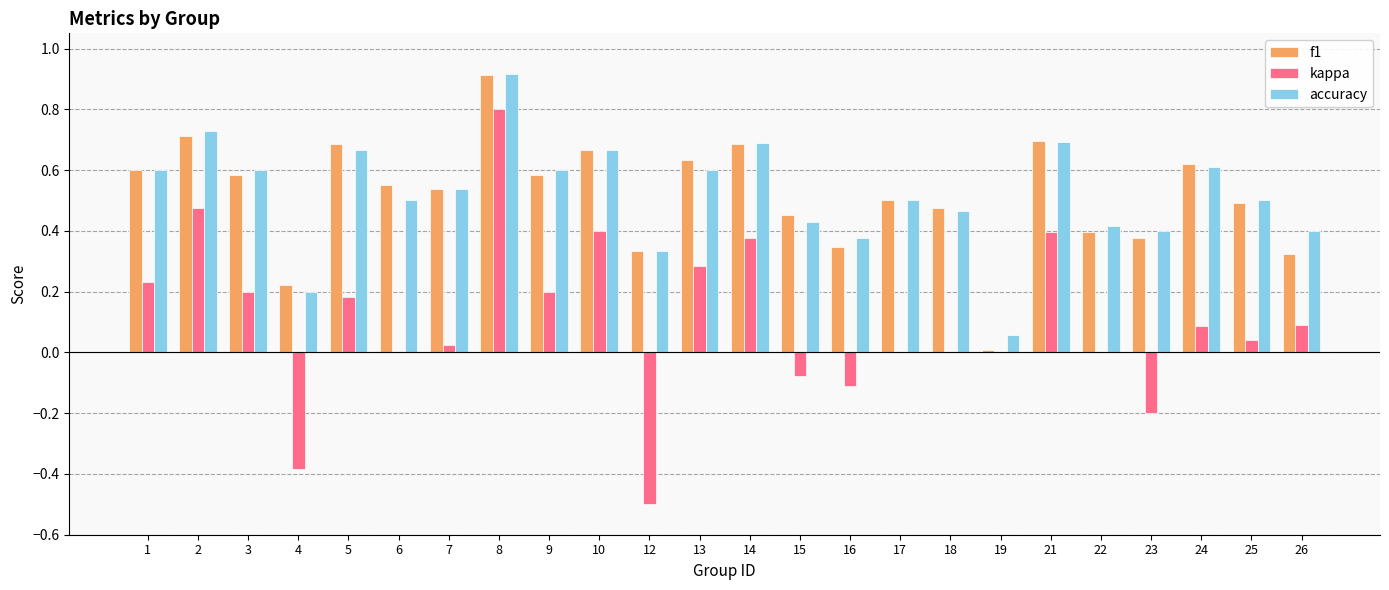

Are the bars horizontal?

No